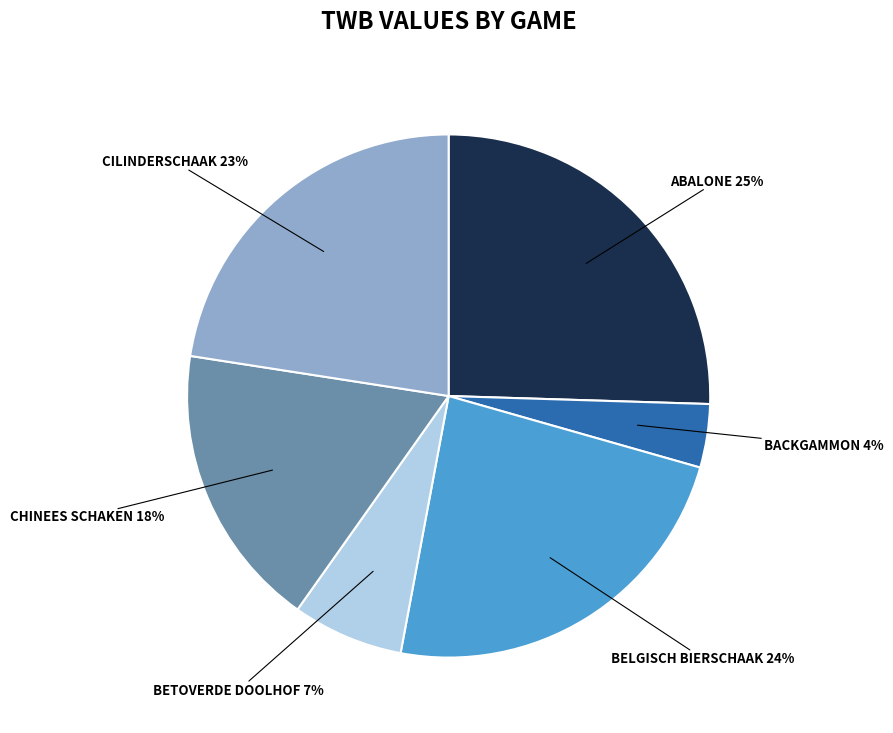

Is there any slice that represents more than half of the pie?

No